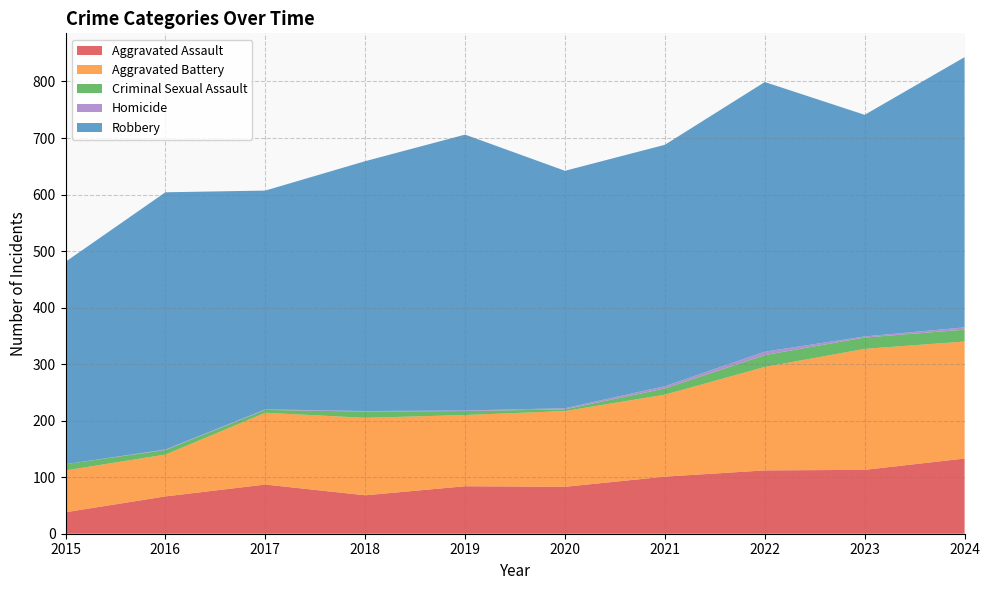

Reading left to right, what are all the values shown in this chart?

Aggravated Assault: 38	66	87	68	84	83	101	112	113	133
Aggravated Battery: 74	74	127	137	126	134	145	183	214	207
Criminal Sexual Assault: 11	8	5	11	7	3	11	21	20	21
Homicide: 0	1	1	1	1	2	4	6	2	4
Robbery: 358	455	387	442	488	420	427	477	392	478